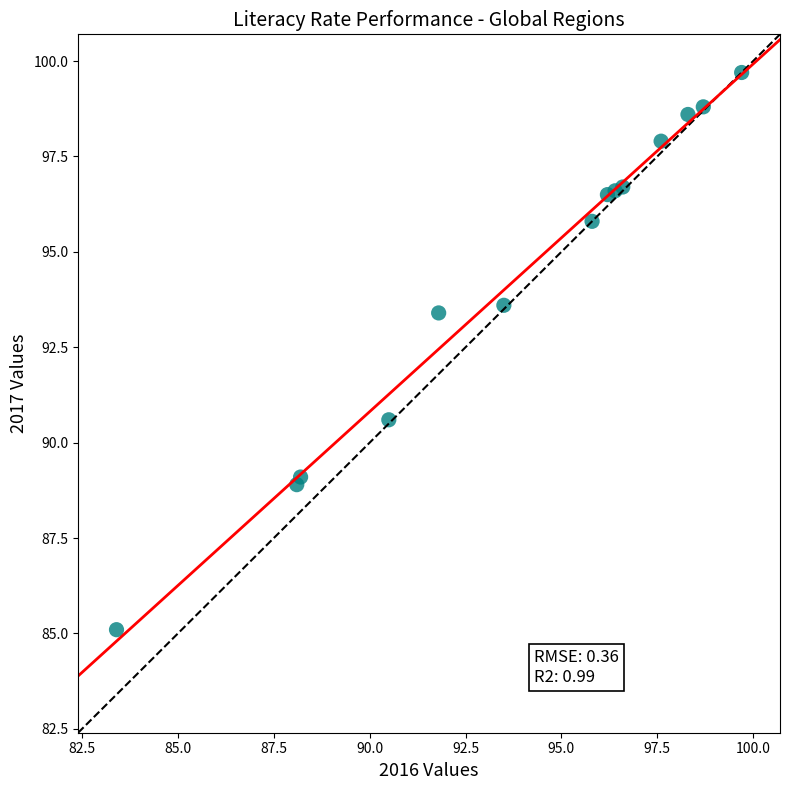

What is the range of Y values (max minus min)?

14.6